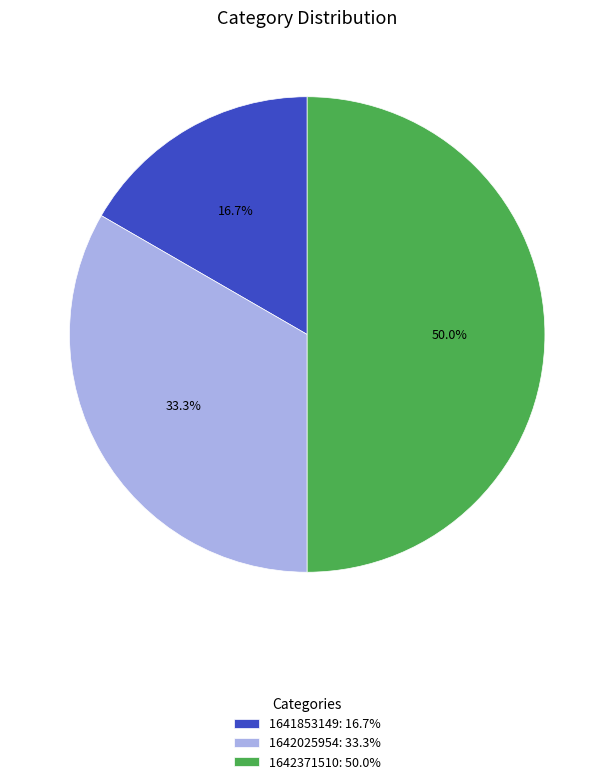

Which category has the smallest portion of the pie?

1641853149: 16.7%